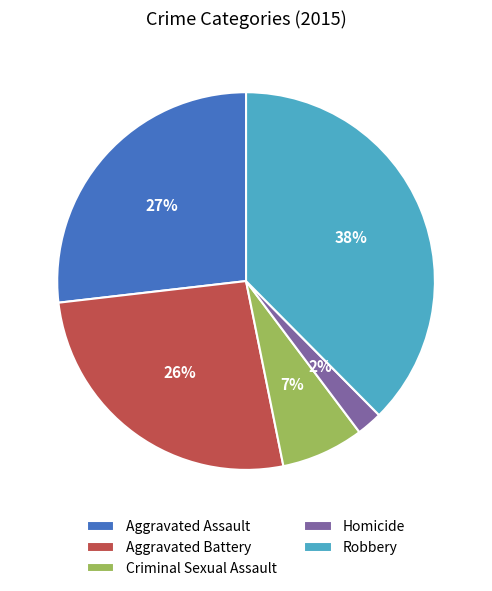

To the nearest percent, what is the combined percentage of Aggravated Assault and Homicide?

29%